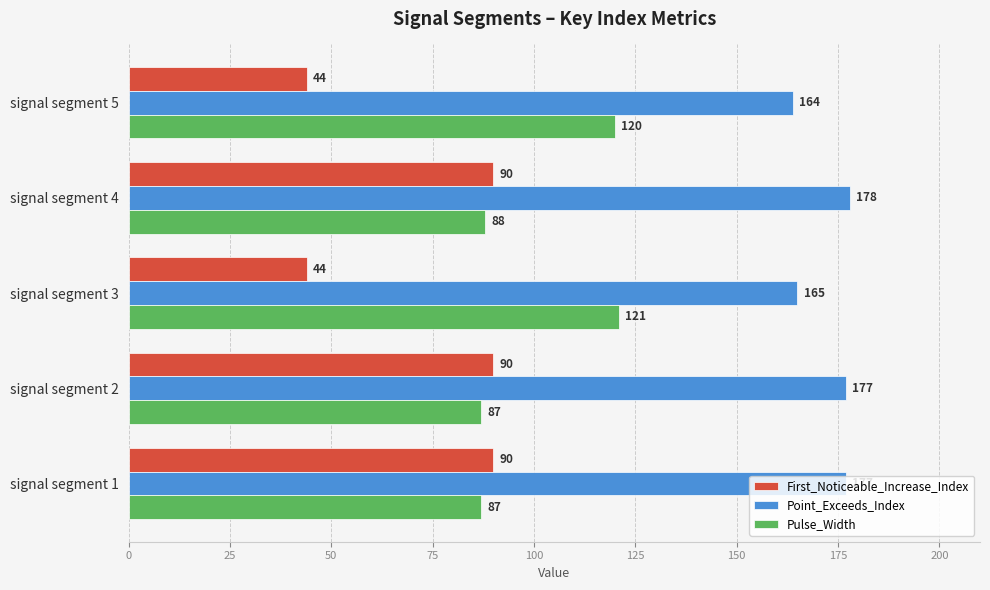

What value does the Pulse_Width series have at signal segment 5?

120